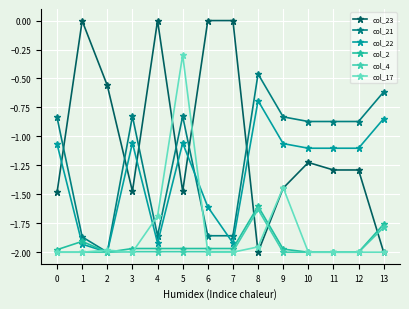

Reading left to right, what are all the values shown in this chart?

col_23: -1.5	-0.0	-0.6	-1.5	0.0	-1.5	0.0	0.0	-2.0	-1.4	-1.2	-1.3	-1.3	-2.0
col_21: -0.8	-1.9	-2.0	-0.8	-1.9	-0.8	-1.9	-1.9	-0.5	-0.8	-0.9	-0.9	-0.9	-0.6
col_22: -1.1	-1.9	-2.0	-1.1	-1.9	-1.1	-1.6	-1.9	-0.7	-1.1	-1.1	-1.1	-1.1	-0.8
col_2: -2.0	-1.9	-2.0	-2.0	-2.0	-2.0	-2.0	-2.0	-1.6	-2.0	-2.0	-2.0	-2.0	-1.8
col_4: -2.0	-2.0	-2.0	-2.0	-2.0	-2.0	-2.0	-2.0	-1.6	-2.0	-2.0	-2.0	-2.0	-1.8
col_17: -2.0	-2.0	-2.0	-2.0	-1.7	-0.3	-2.0	-2.0	-2.0	-1.4	-2.0	-2.0	-2.0	-2.0